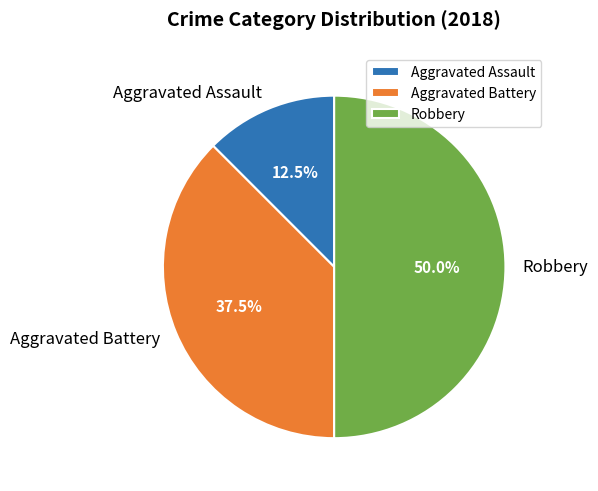

Between Robbery and Aggravated Assault, which is larger?

Robbery